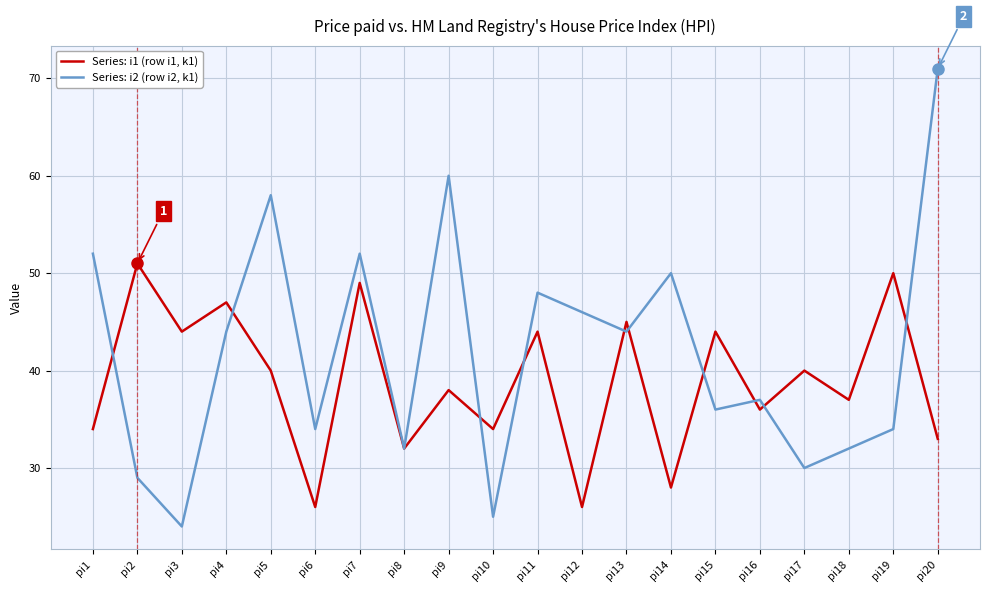

At which category is the sum across all series the highest?

pi20